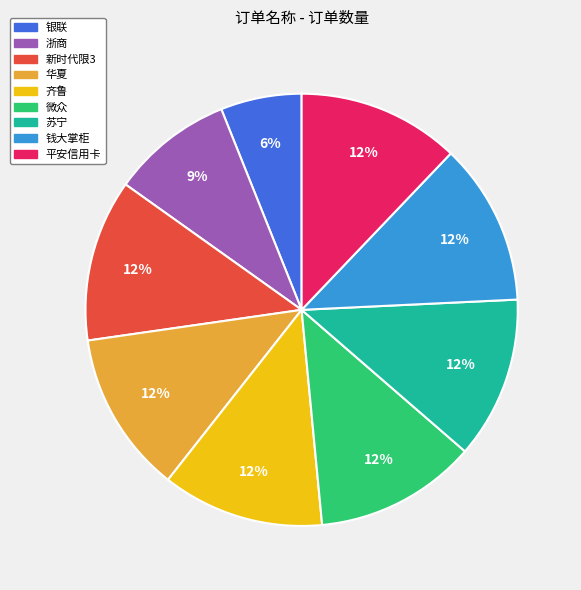

Does any single category account for the majority?

No